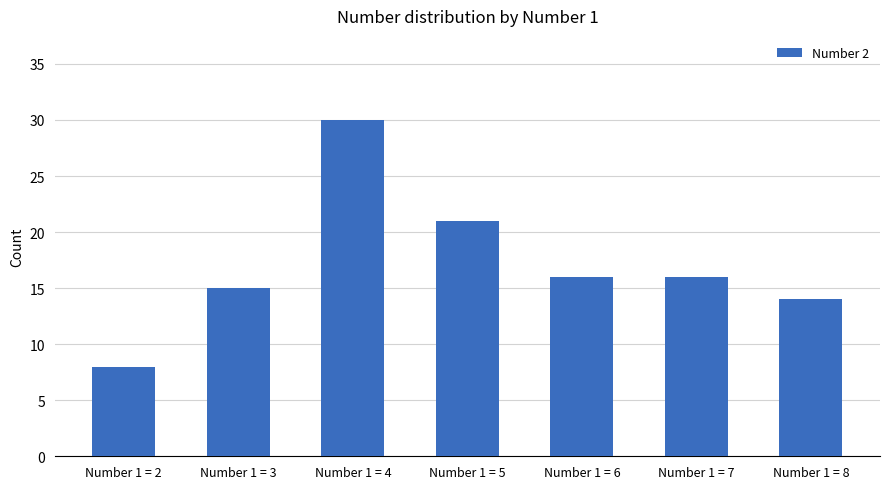

What is the ratio of the value at Number 1 = 8 to the value at Number 1 = 4?

0.5